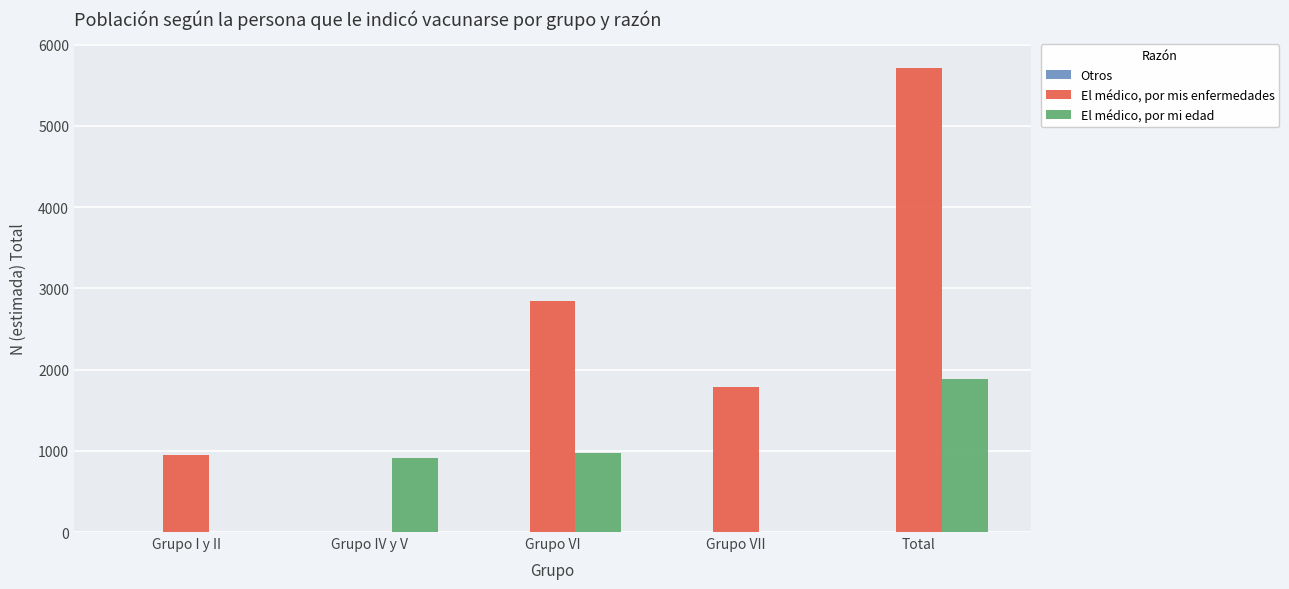

The El médico, por mi edad series shows 507 at Grupo IV y V. True or false?

False